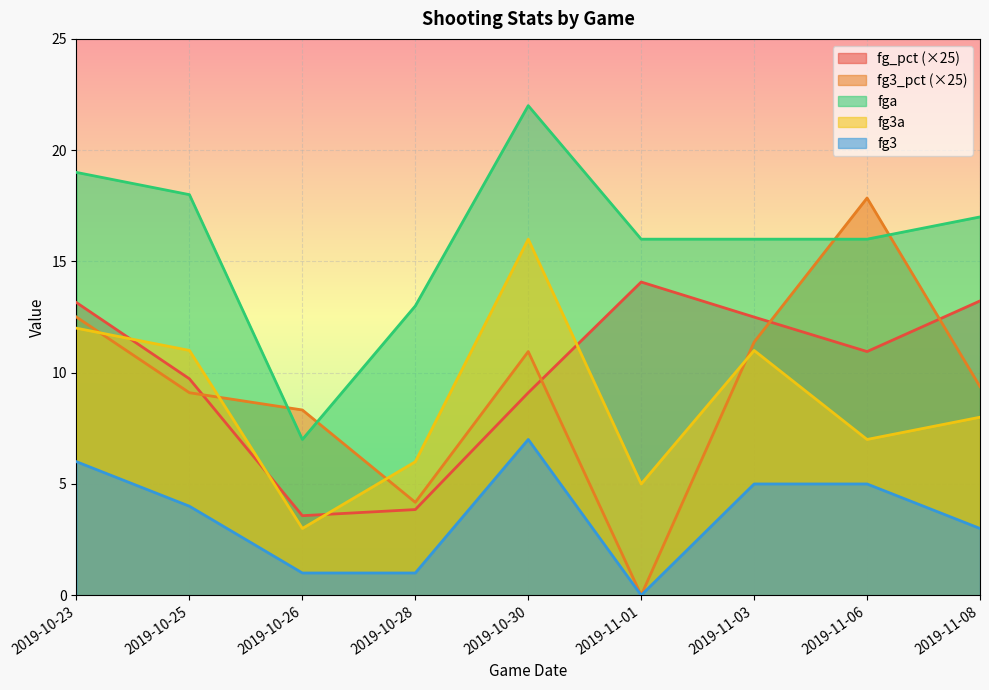

True or false: fg3_pct and fg3a intersect in this chart.

True